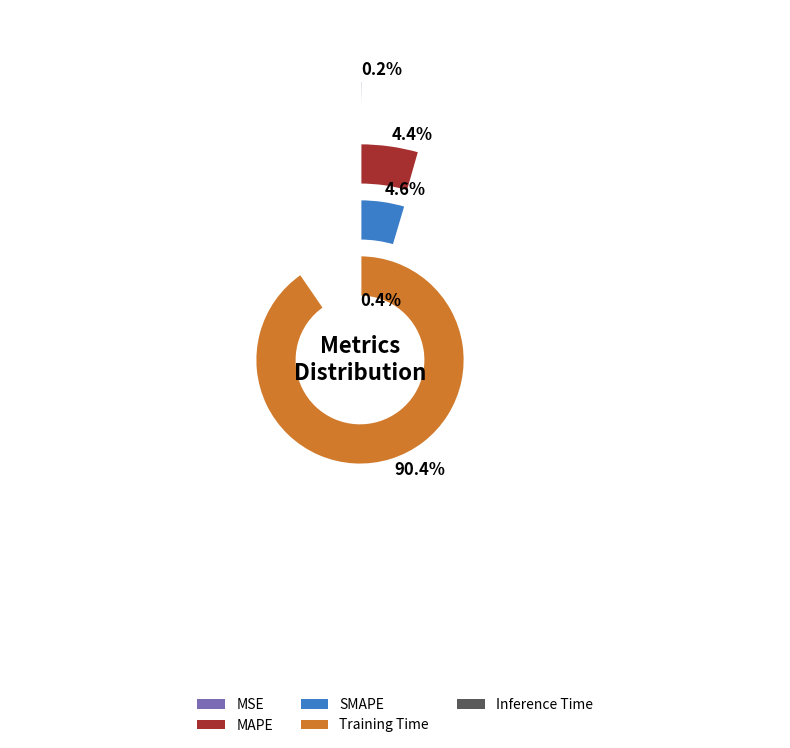

Does Training Time account for over 50% of the chart?

Yes